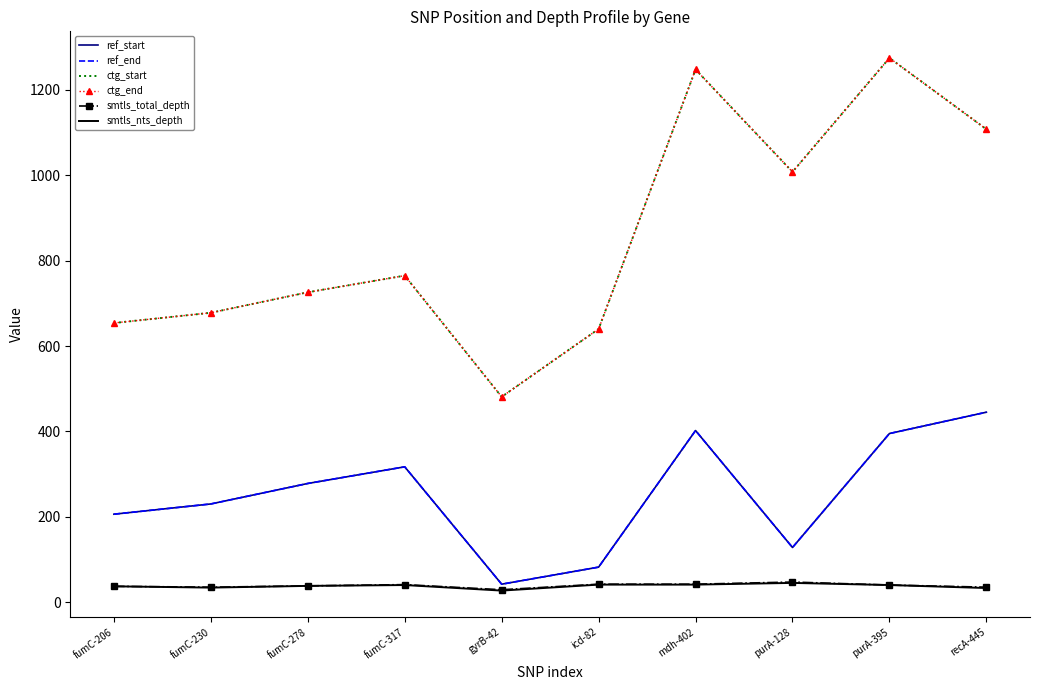

Rank the categories by ctg_end value from highest to lowest.

purA-395, mdh-402, recA-445, purA-128, fumC-317, fumC-278, fumC-230, fumC-206, icd-82, gyrB-42